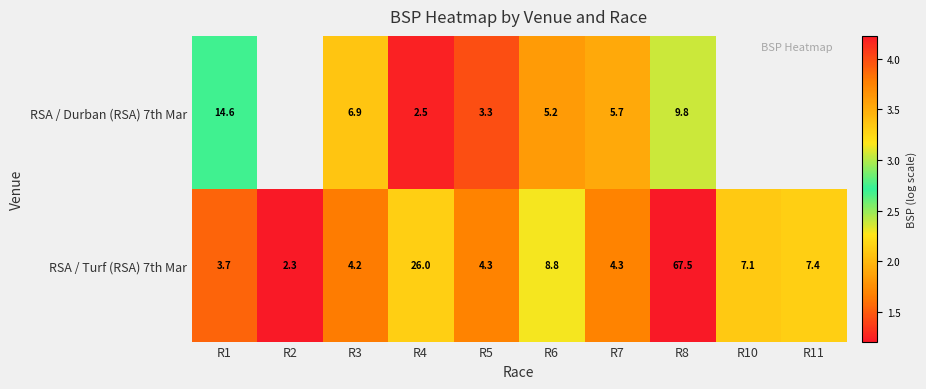

List the series in order of their overall mean, lowest first.

RSA / Durban (RSA) 7th Mar, RSA / Turf (RSA) 7th Mar